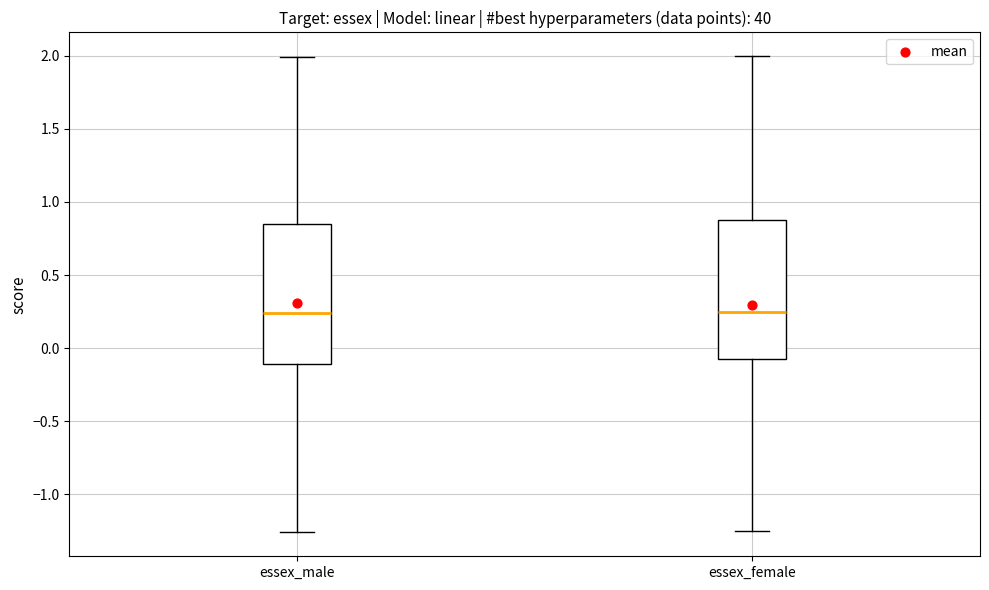

Reading left to right, read every box against the y-axis: the position of its median line, the range the box covers, and the ends of its whiskers. The values are not printed on the chart, so give them approximately, as read against the axis.

essex_male: median 0.25, box -0.10 to 0.85, whiskers -1.25 to 2.00
essex_female: median 0.25, box -0.10 to 0.90, whiskers -1.25 to 2.00